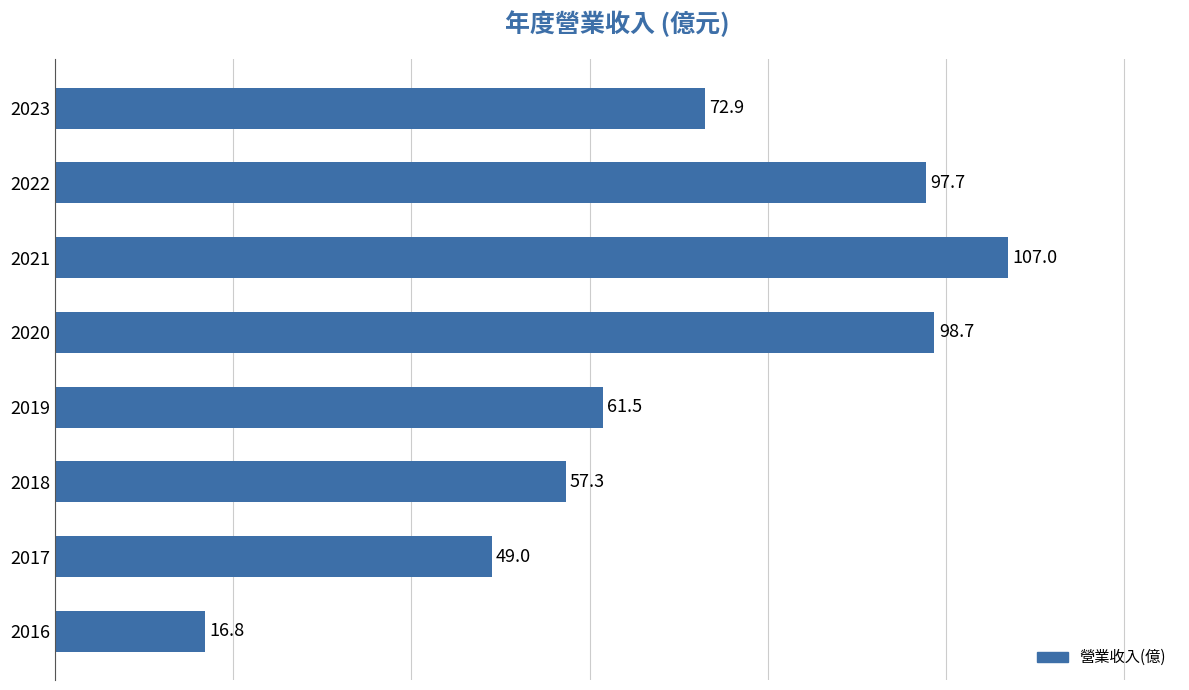

Are the bars grouped side by side (vs. stacked)?

No